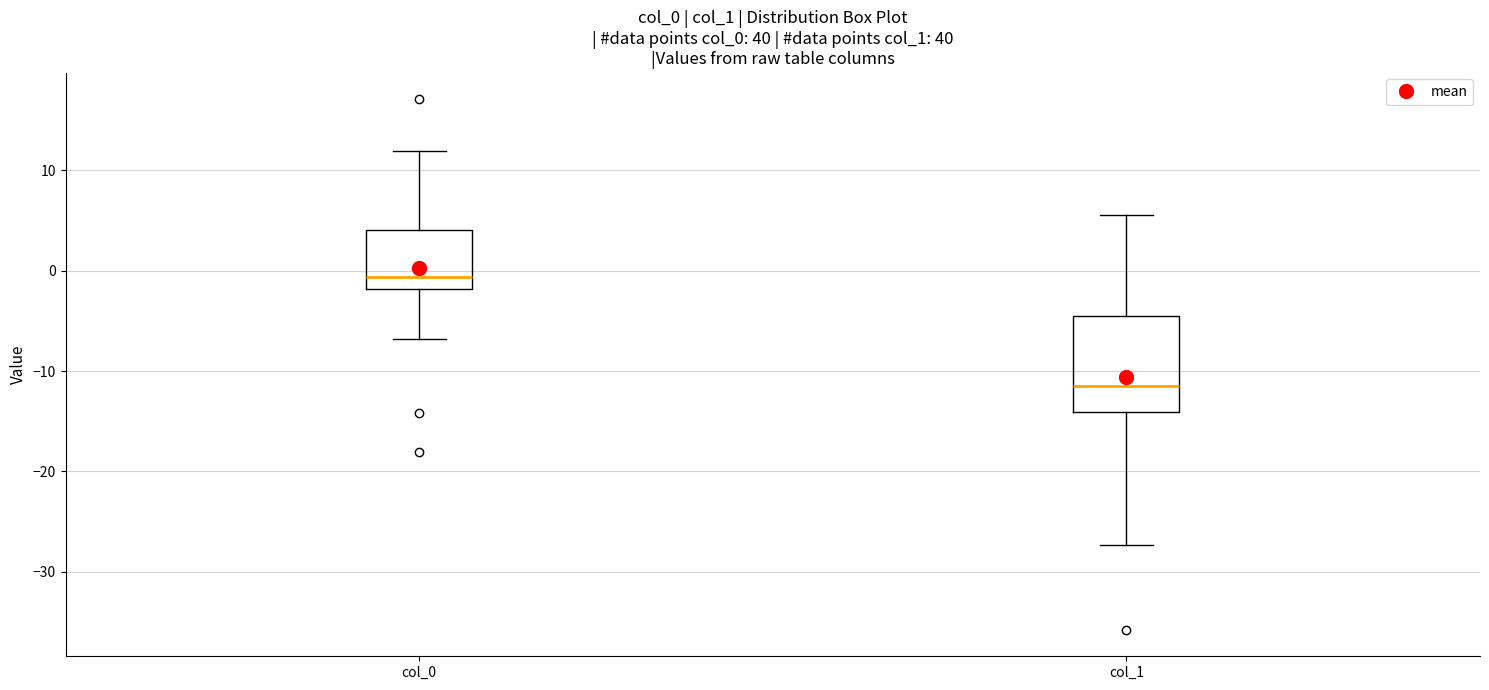

Which box is the tallest, from its lower edge to its upper edge?

col_1